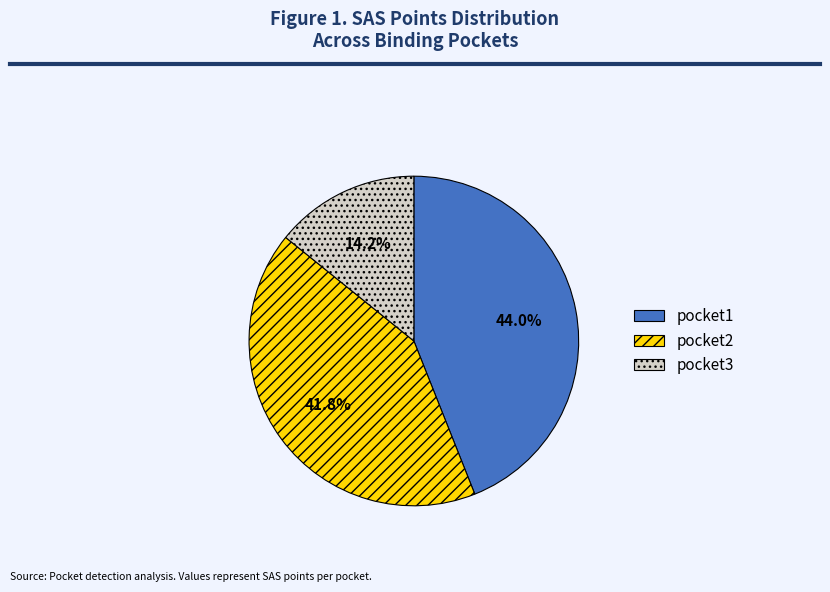

To the nearest percent, what is the difference between the pocket1 and pocket2 slice percentages?

2%